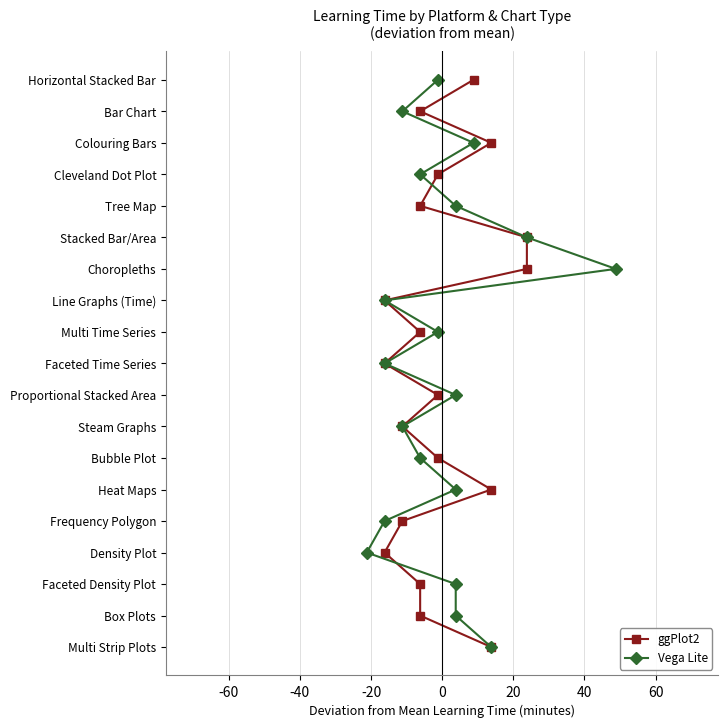

Which series has the largest total across all categories?

ggPlot2